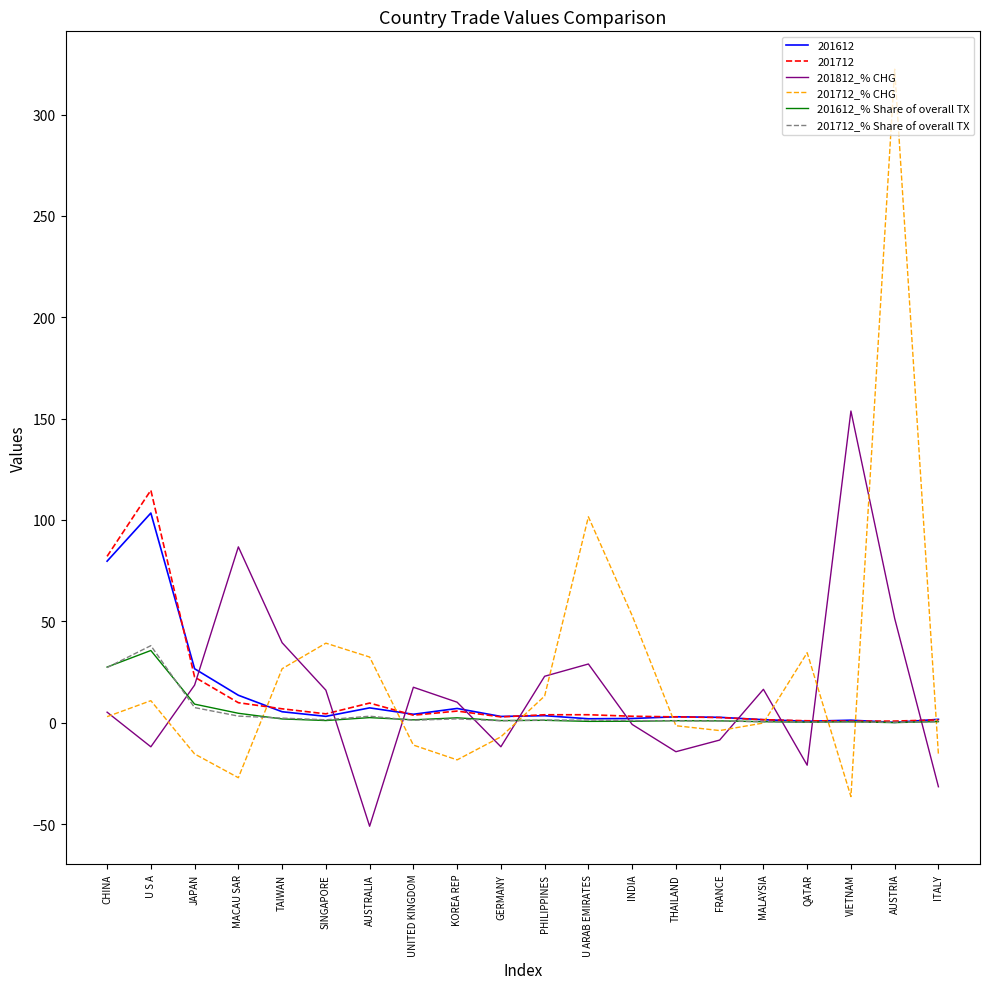

The 201712_% CHG series shows 39.2 at SINGAPORE. True or false?

True